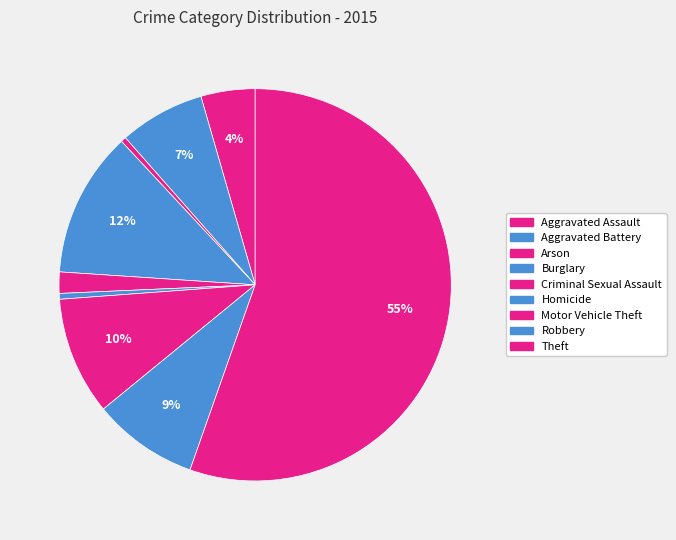

What is the change in value from Aggravated Assault to Arson?

-2608